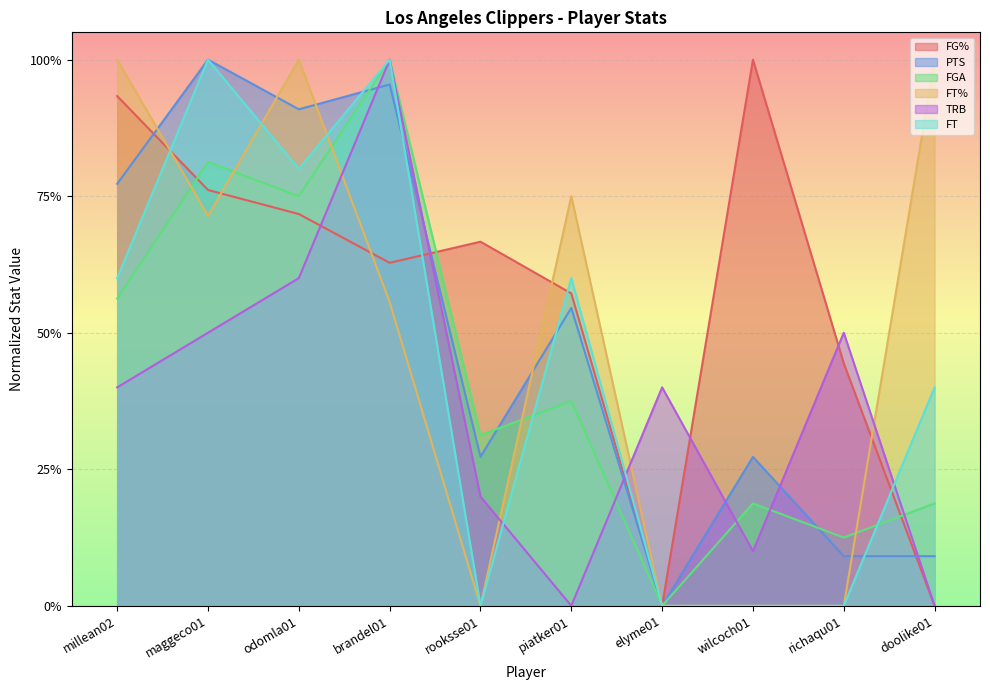

Reading right to left, transcribe all the data shown in this chart.

FG%: 0.0	0.4	1.0	0.0	0.6	0.7	0.6	0.7	0.8	0.9
PTS: 0.1	0.1	0.3	0.0	0.5	0.3	1.0	0.9	1.0	0.8
FGA: 0.2	0.1	0.2	0.0	0.4	0.3	1.0	0.8	0.8	0.6
FT%: 1.0	0.0	0.0	0.0	0.8	0.0	0.6	1.0	0.7	1.0
TRB: 0.0	0.5	0.1	0.4	0.0	0.2	1.0	0.6	0.5	0.4
FT: 0.4	0.0	0.0	0.0	0.6	0.0	1.0	0.8	1.0	0.6